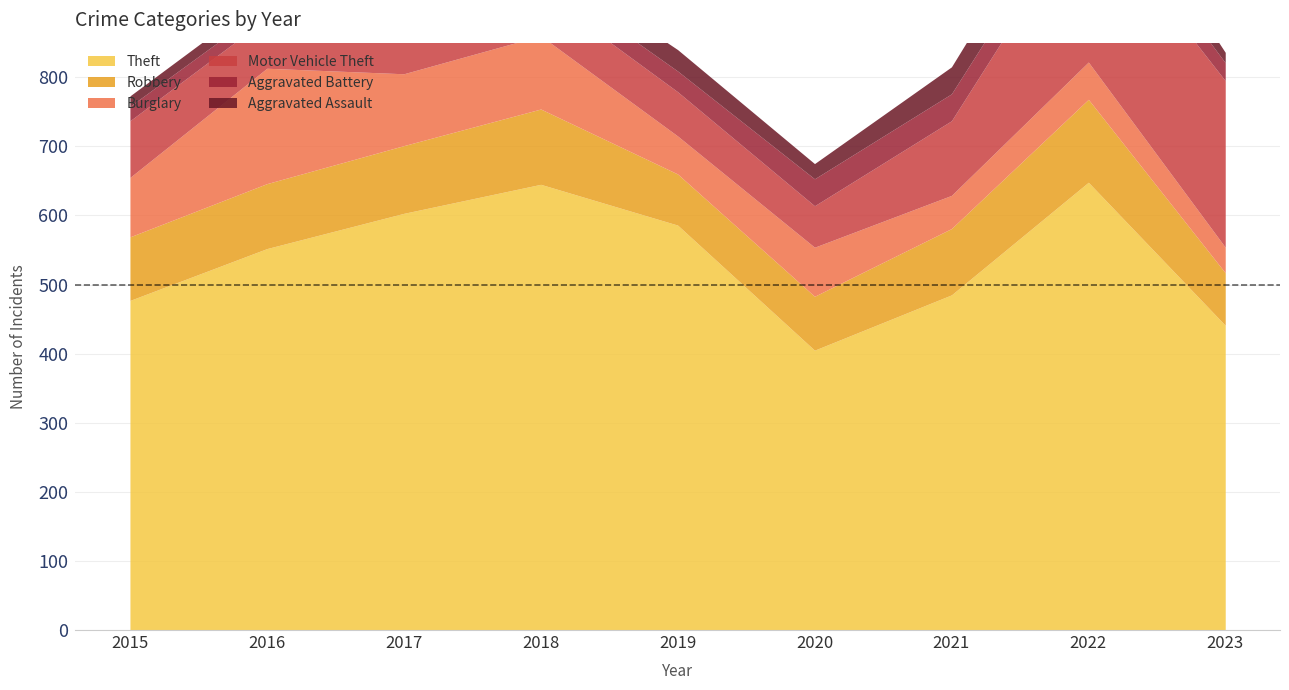

What is the total value across all series at 2023?

836